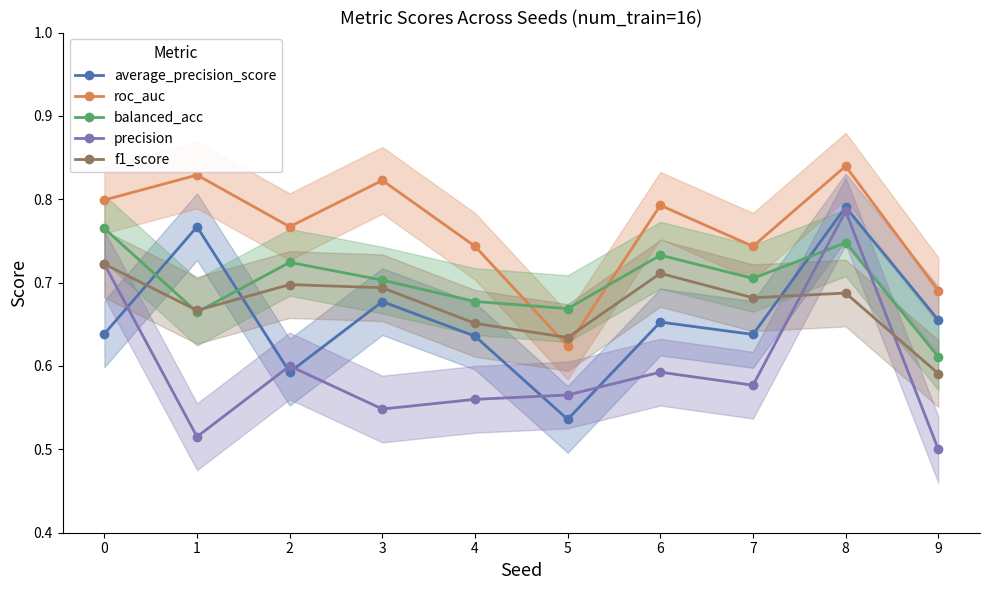

True or false: precision and balanced_acc cross at least once.

True